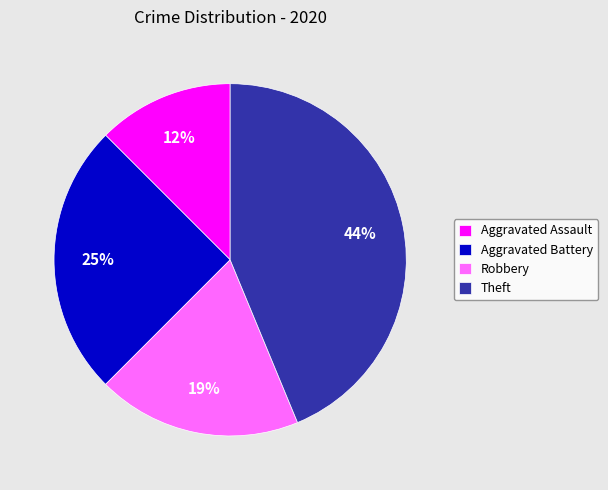

The Theft slice represents 53% of the pie. True or false?

False